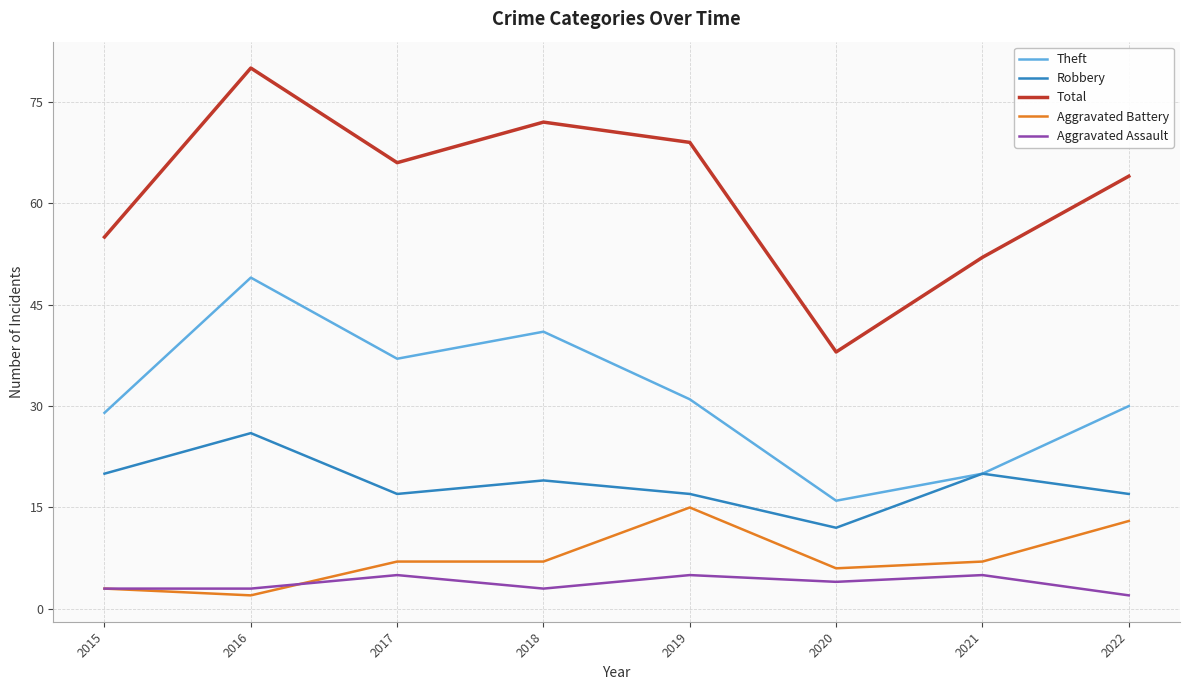

What is the difference between the highest and lowest values at 2021?

47